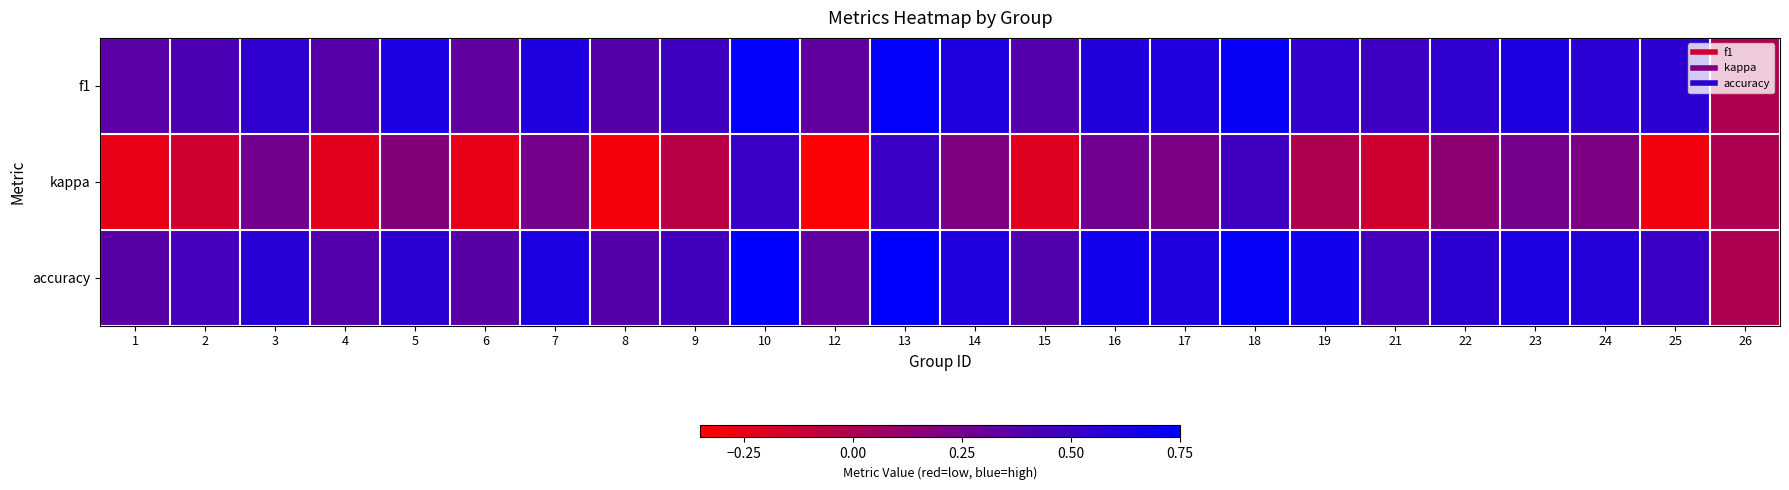

Which label corresponds to the largest value in the chart?

10